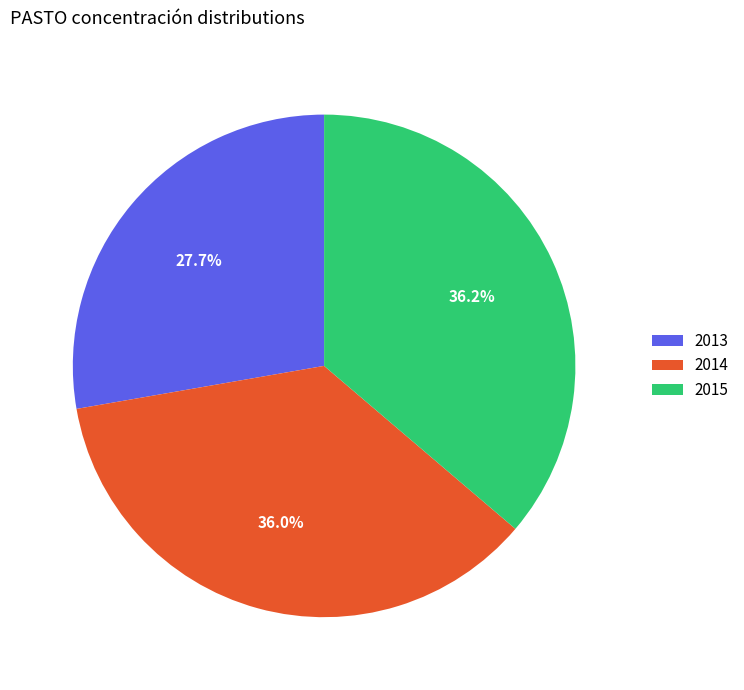

To the nearest percent, what is the combined percentage of 2015 and 2014?

72%